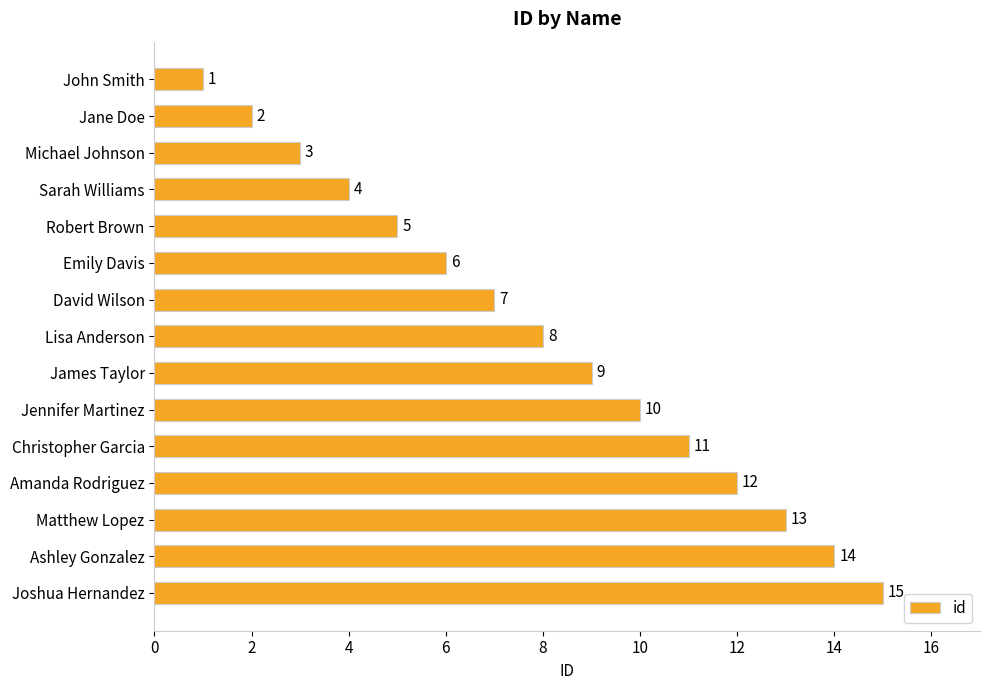

What is the greatest value displayed?

15